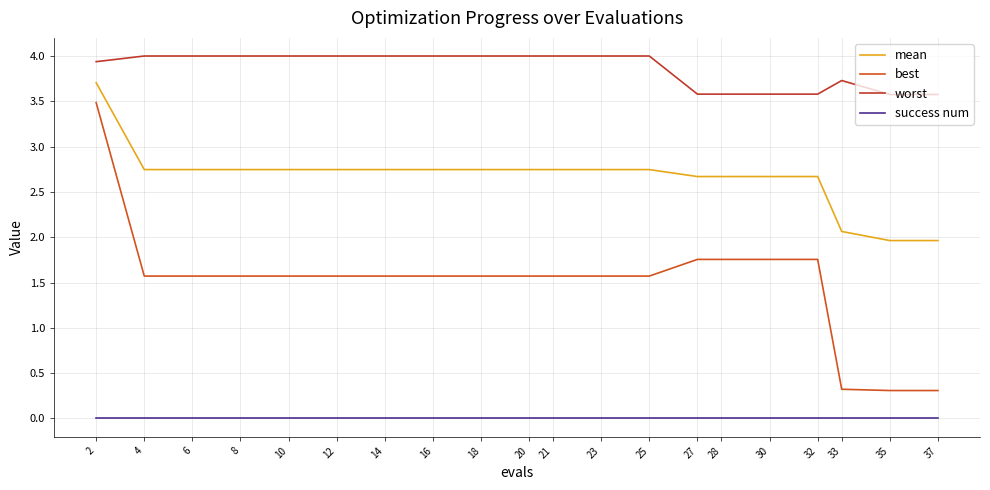

Reading left to right, transcribe all the data shown in this chart.

mean: 3.7	2.7	2.7	2.7	2.7	2.7	2.7	2.7	2.7	2.7	2.7	2.7	2.7	2.7	2.7	2.7	2.7	2.1	2.0	2.0
best: 3.5	1.6	1.6	1.6	1.6	1.6	1.6	1.6	1.6	1.6	1.6	1.6	1.6	1.8	1.8	1.8	1.8	0.3	0.3	0.3
worst: 3.9	4.0	4.0	4.0	4.0	4.0	4.0	4.0	4.0	4.0	4.0	4.0	4.0	3.6	3.6	3.6	3.6	3.7	3.6	3.6
success num: 0.0	0.0	0.0	0.0	0.0	0.0	0.0	0.0	0.0	0.0	0.0	0.0	0.0	0.0	0.0	0.0	0.0	0.0	0.0	0.0